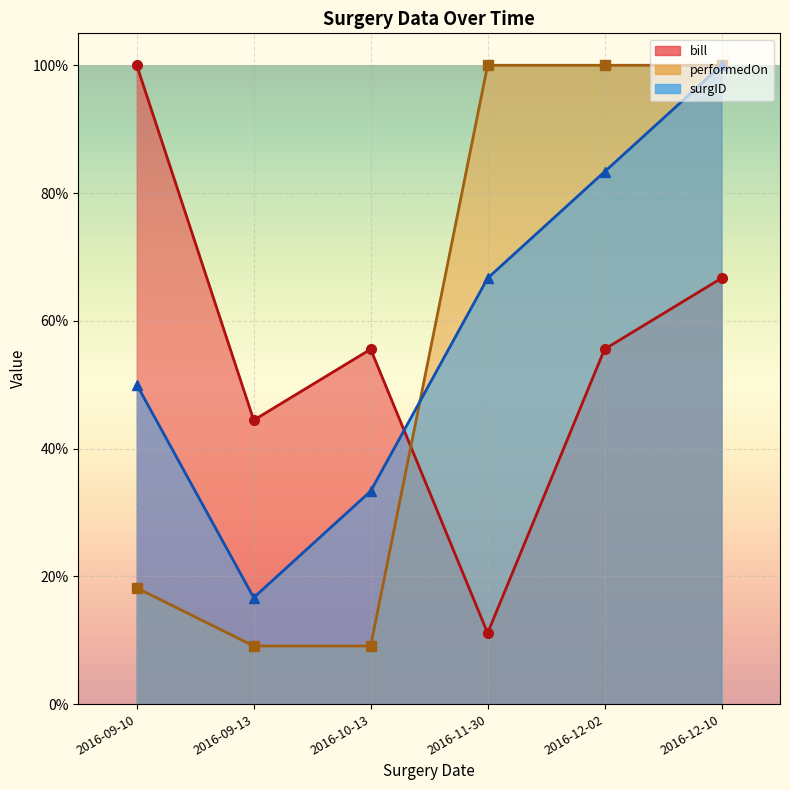

At how many categories does at least one series exceed 0?

6